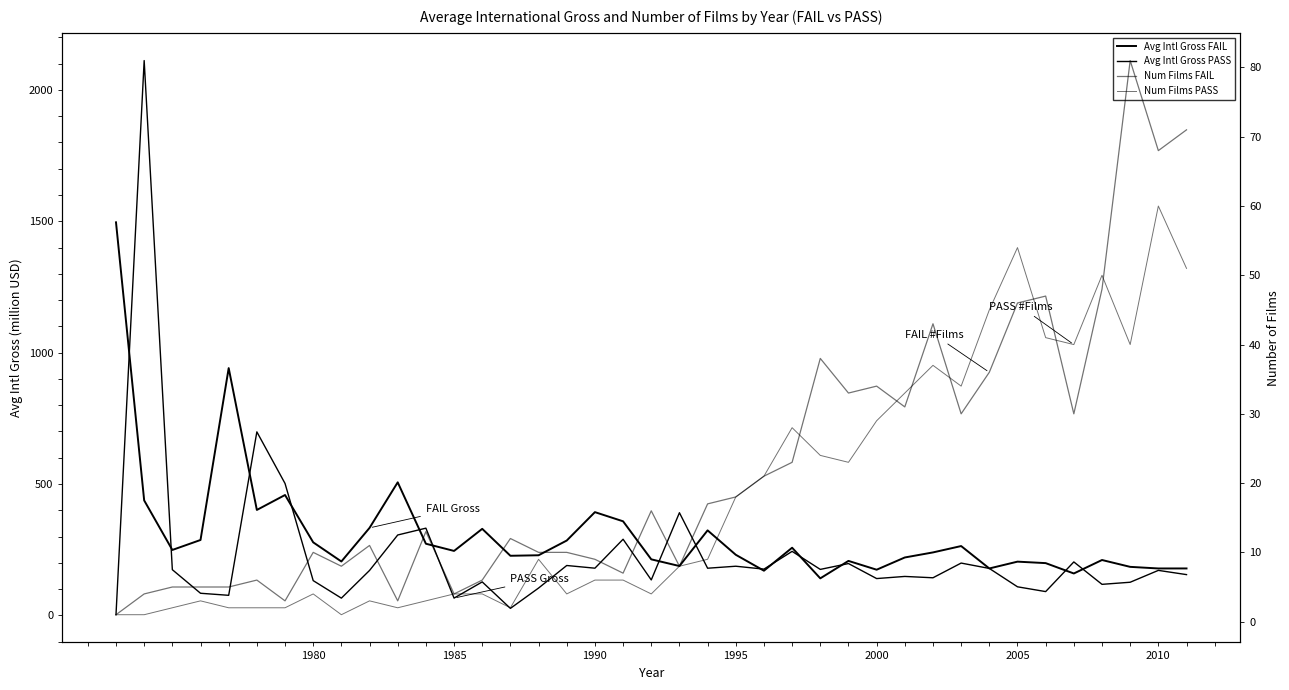

The value of Num Films FAIL at 38 is 71.0. True or false?

True